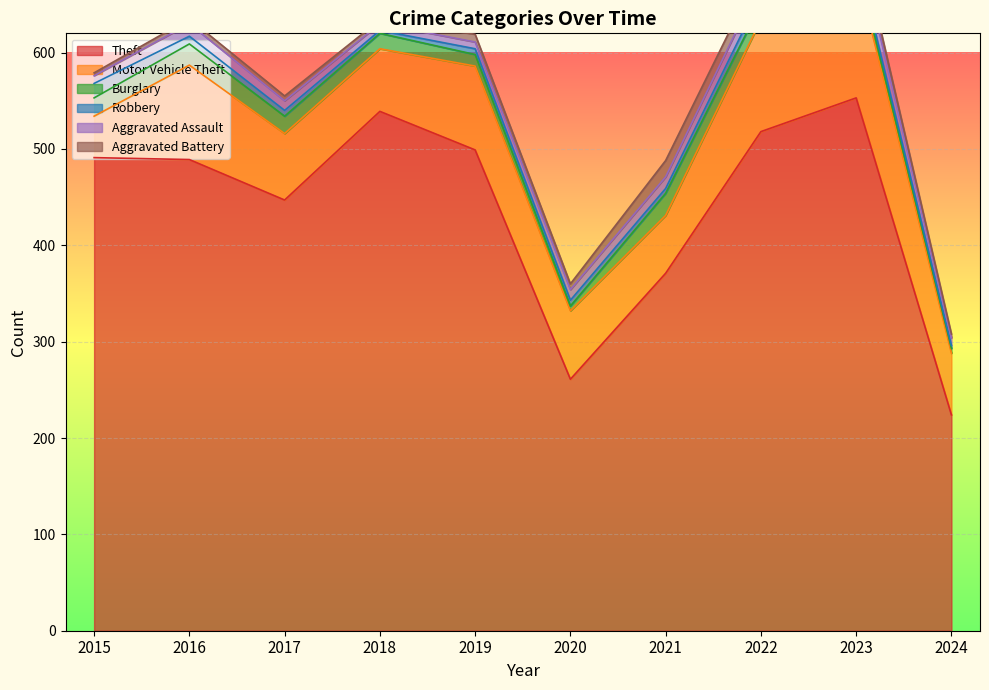

Is it true that Theft equals 231 at 2017?

False